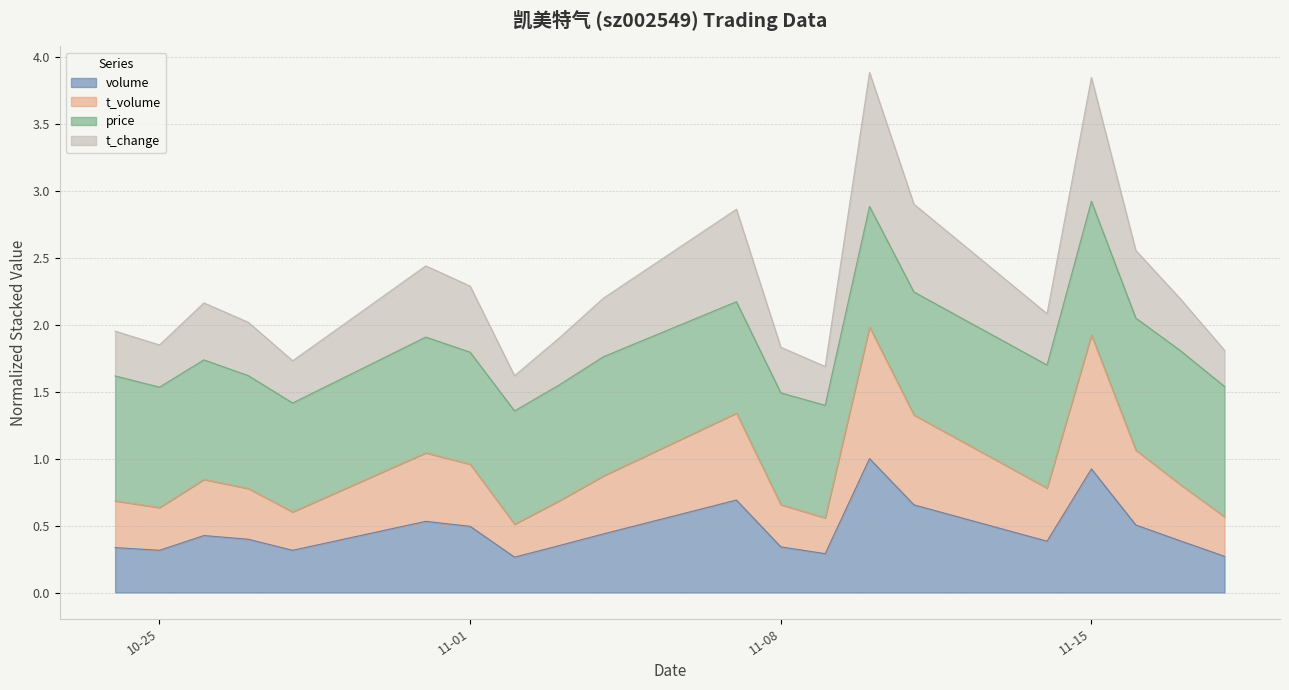

What is the label of the 6th point from the right?

2022-11-11